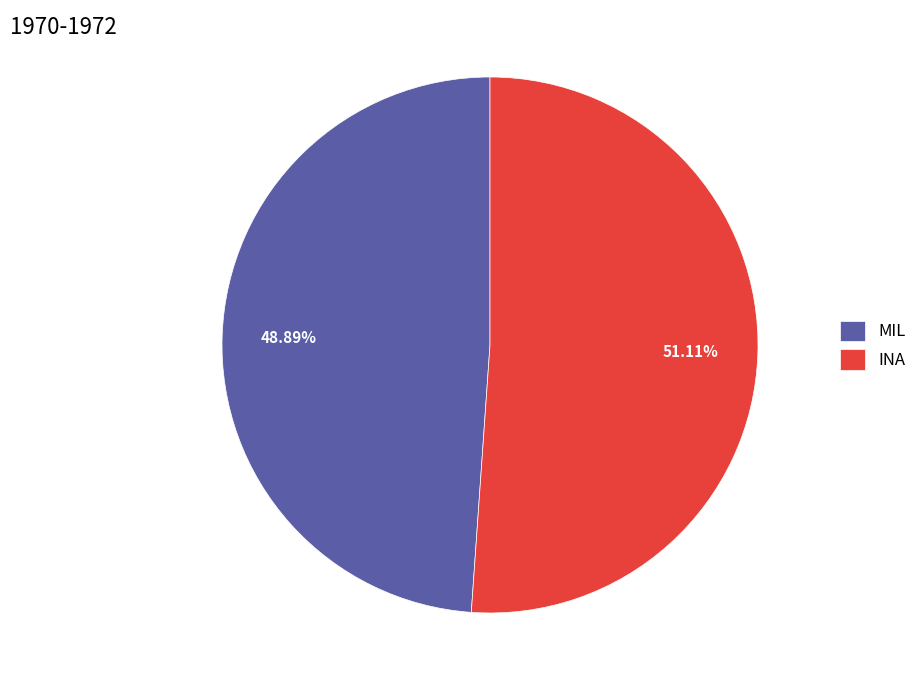

Approximately how many times larger is the value at INA compared to MIL?

1.0